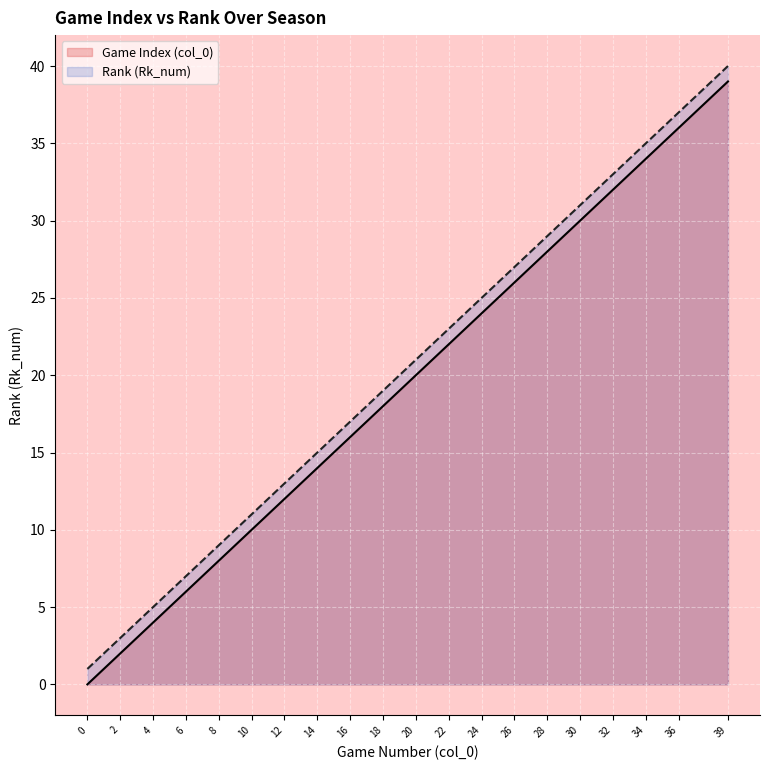

What is the highest value of the Game Index series?

39